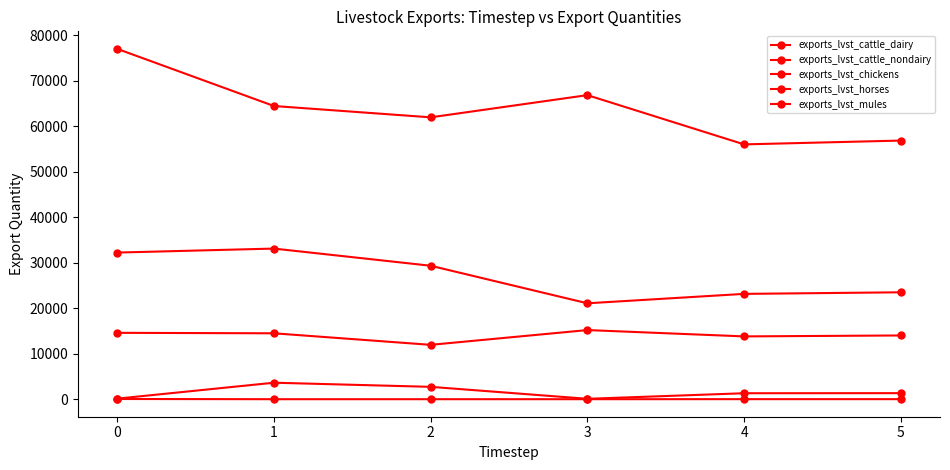

Where is the first local maximum for exports_lvst_chickens?

3